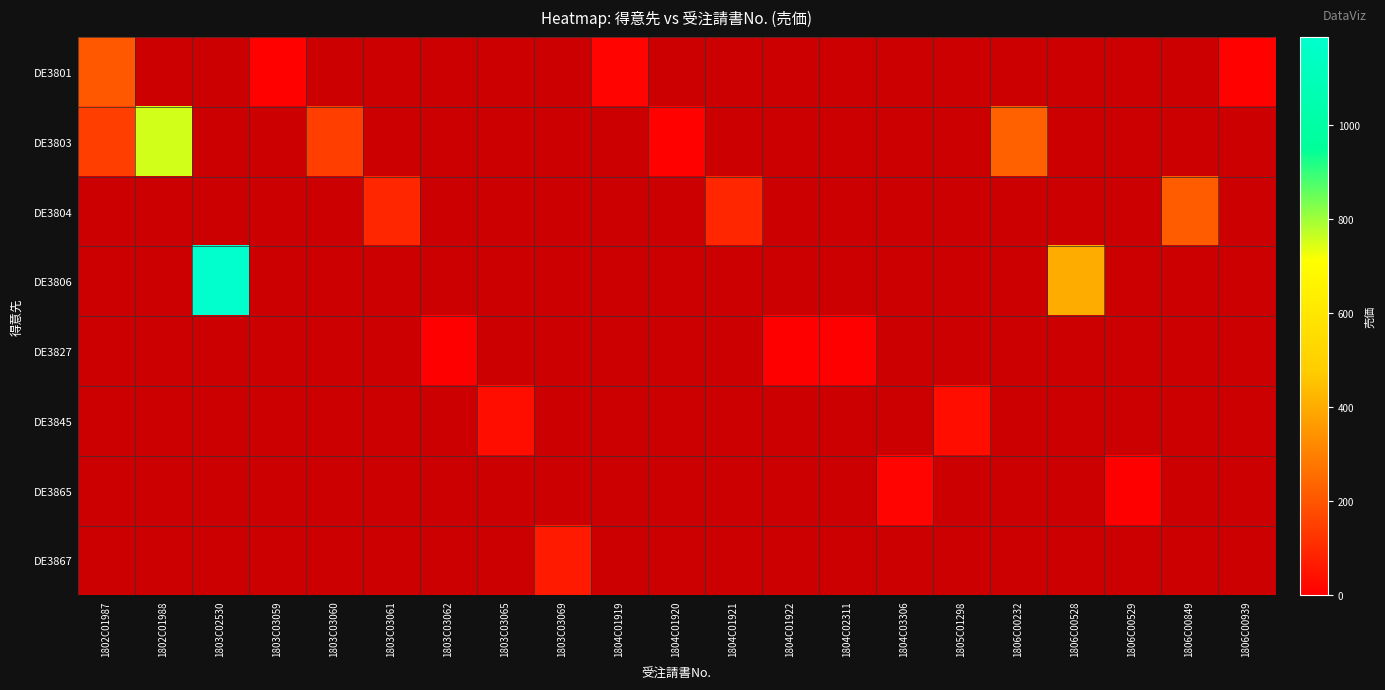

The DE3867 series shows 28.8 at 1804C01919. True or false?

False